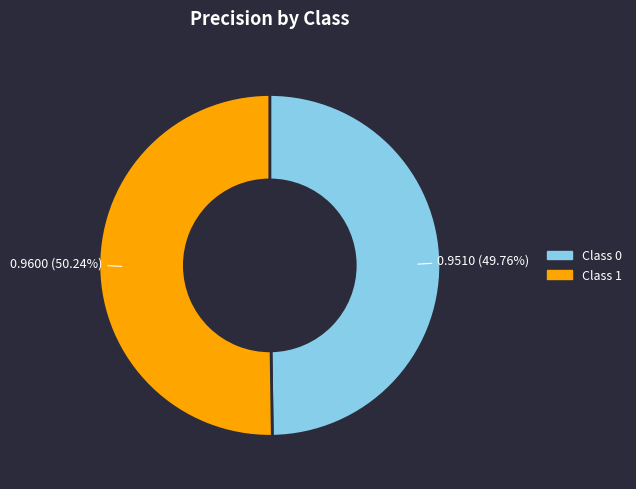

Does any single category account for the majority?

Yes